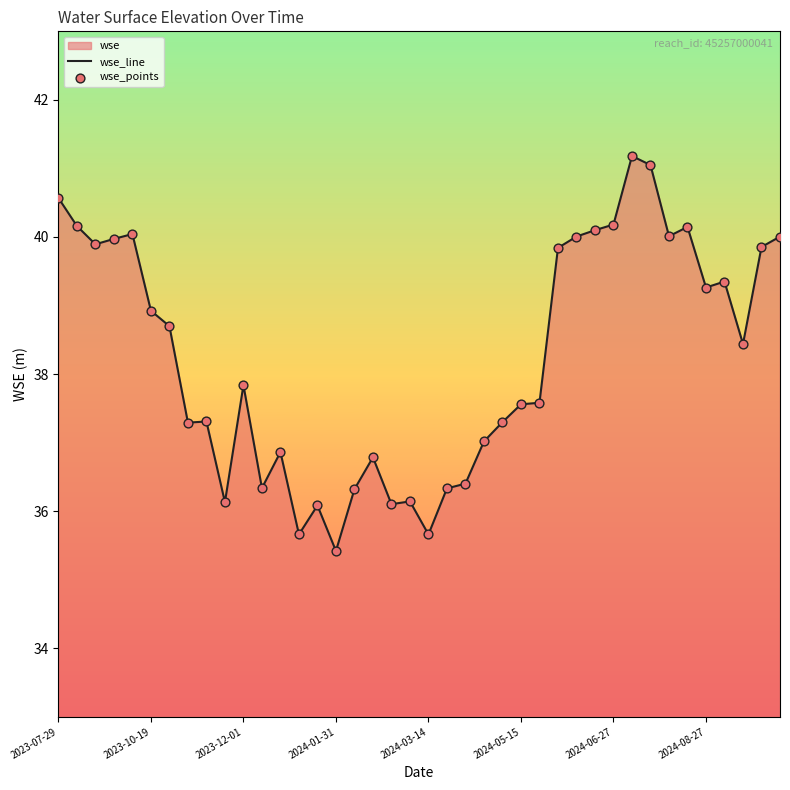

What is the total value across all series at 17?

73.6